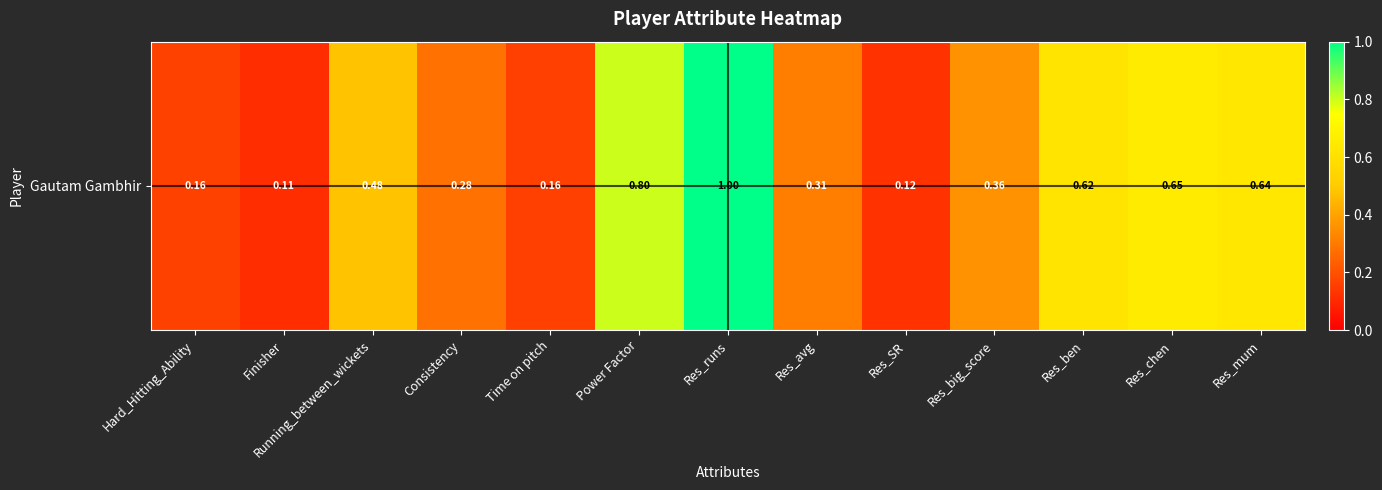

How many data points does each series have?

13